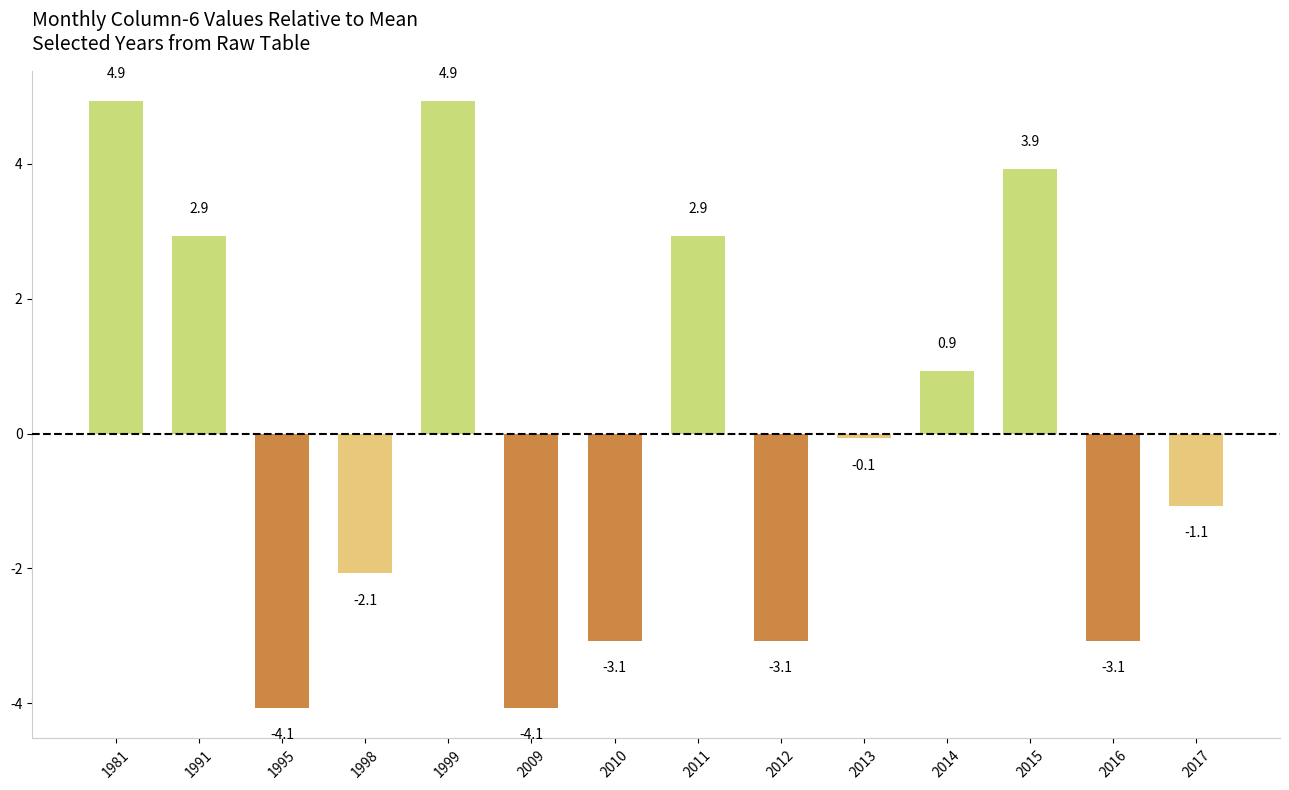

What is the smallest value displayed?

-4.1